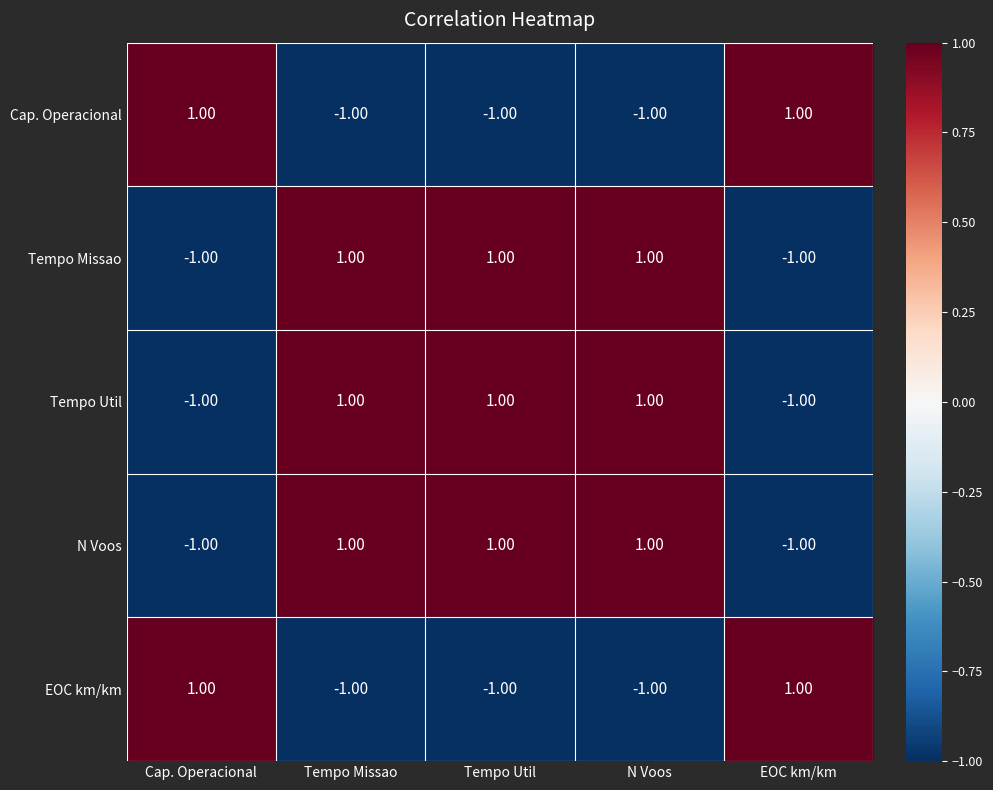

Is the value of Tempo Util at Tempo Missao greater than the value of EOC km/km at Tempo Missao?

Yes